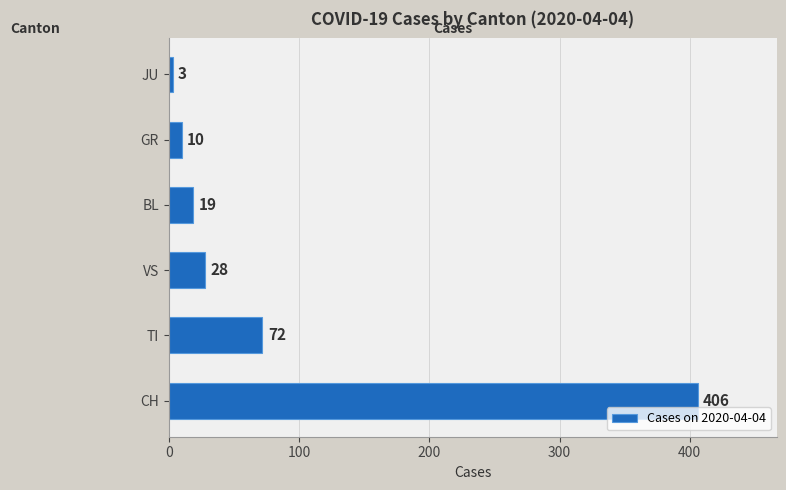

Where is the data nearest to the value 204?

TI